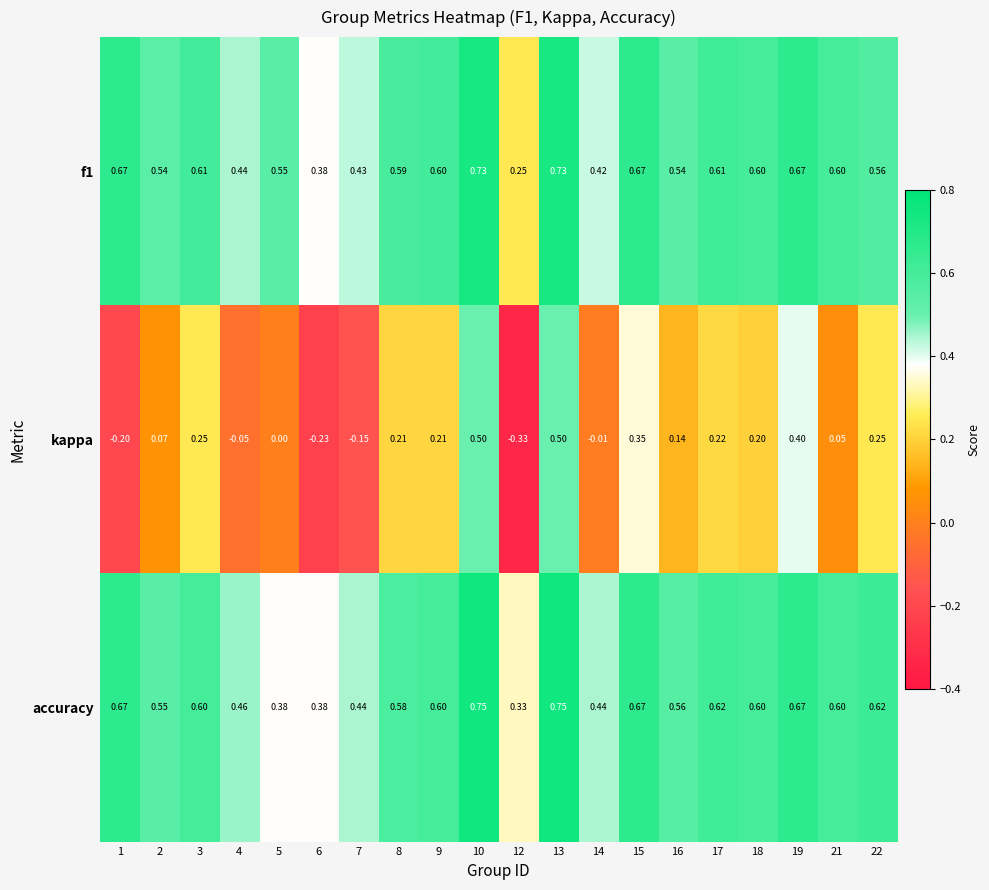

Which series has the largest range (max minus min)?

kappa